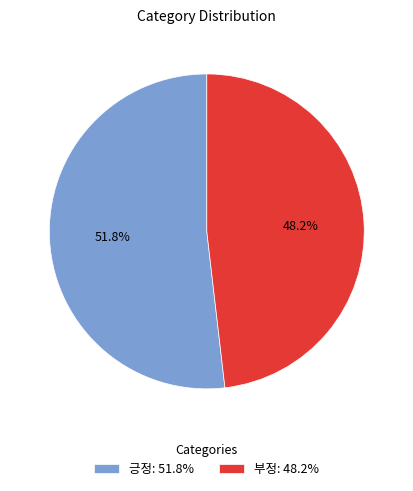

Which category has the biggest portion of the pie?

긍정